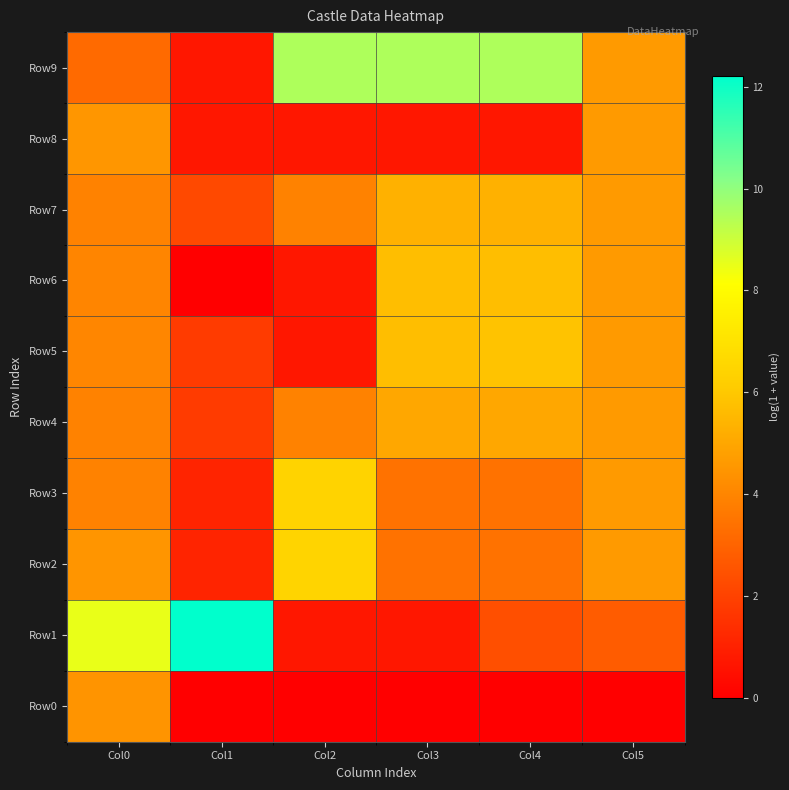

List the series in order of their peak value, lowest first.

Row0, Row8, Row4, Row7, Row6, Row5, Row3, Row2, Row9, Row1